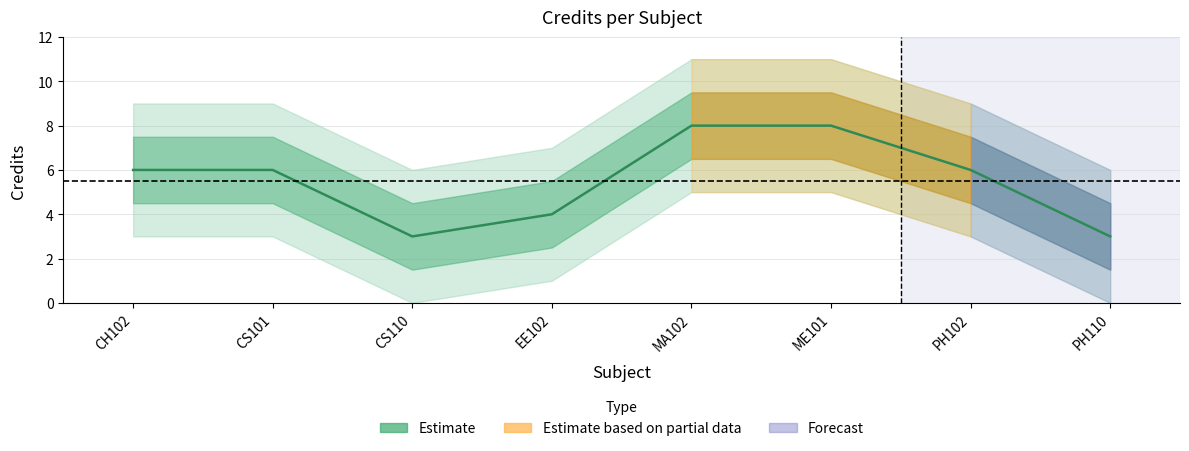

What is the difference between the maximum and minimum values?

5